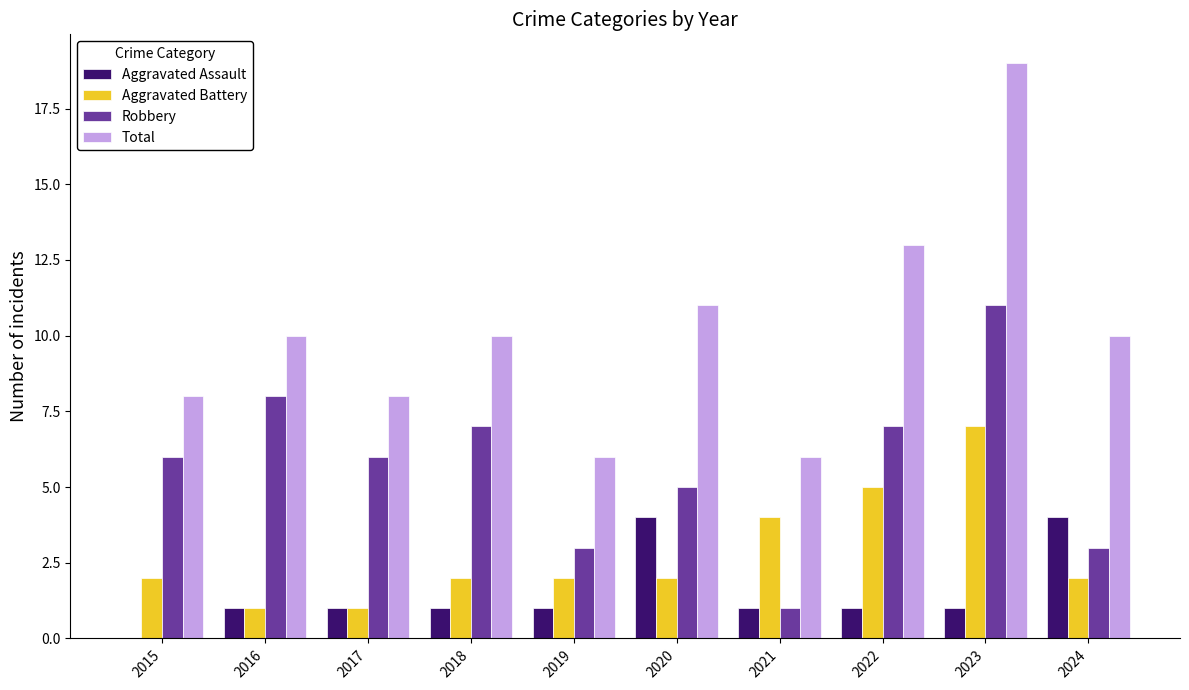

At which category is the sum across all series the highest?

2023